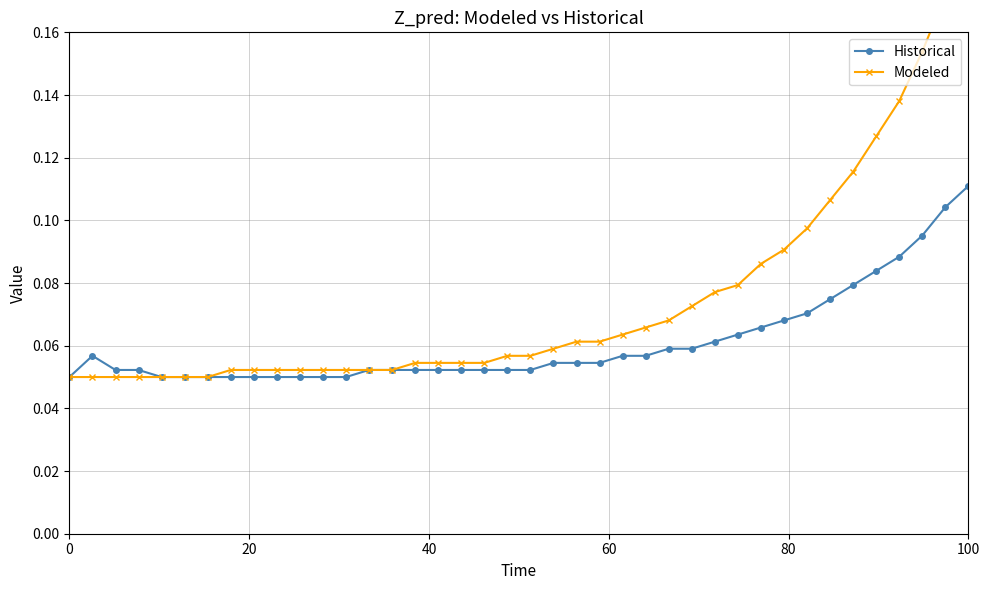

How many lines are shown in the chart?

2